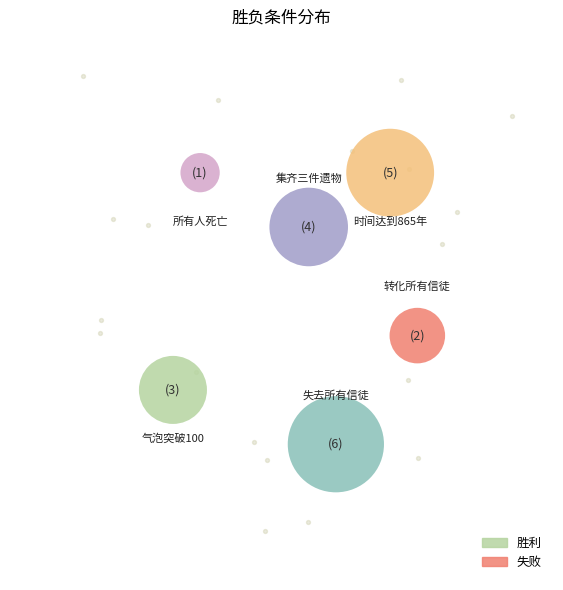

What is the change in value from 转化所有信徒 to 气泡突破100?

+1